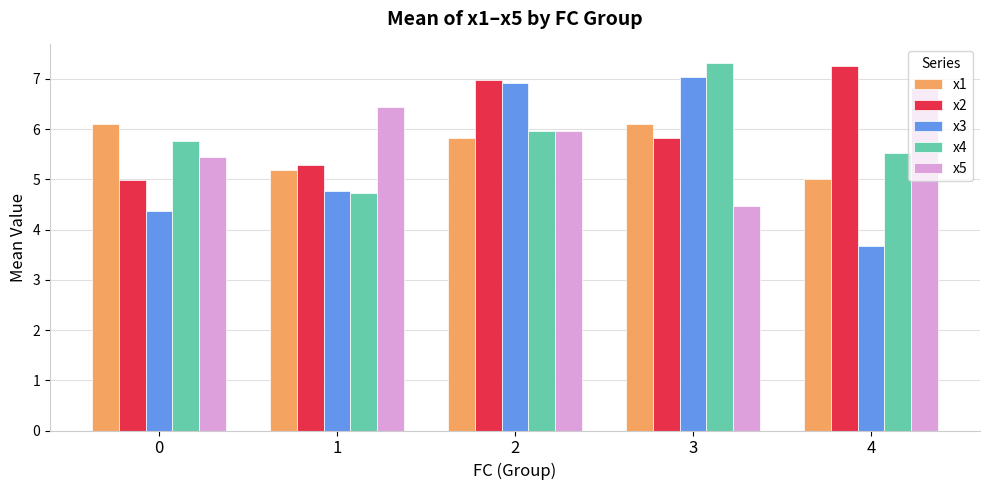

How many bars are there in total?

25